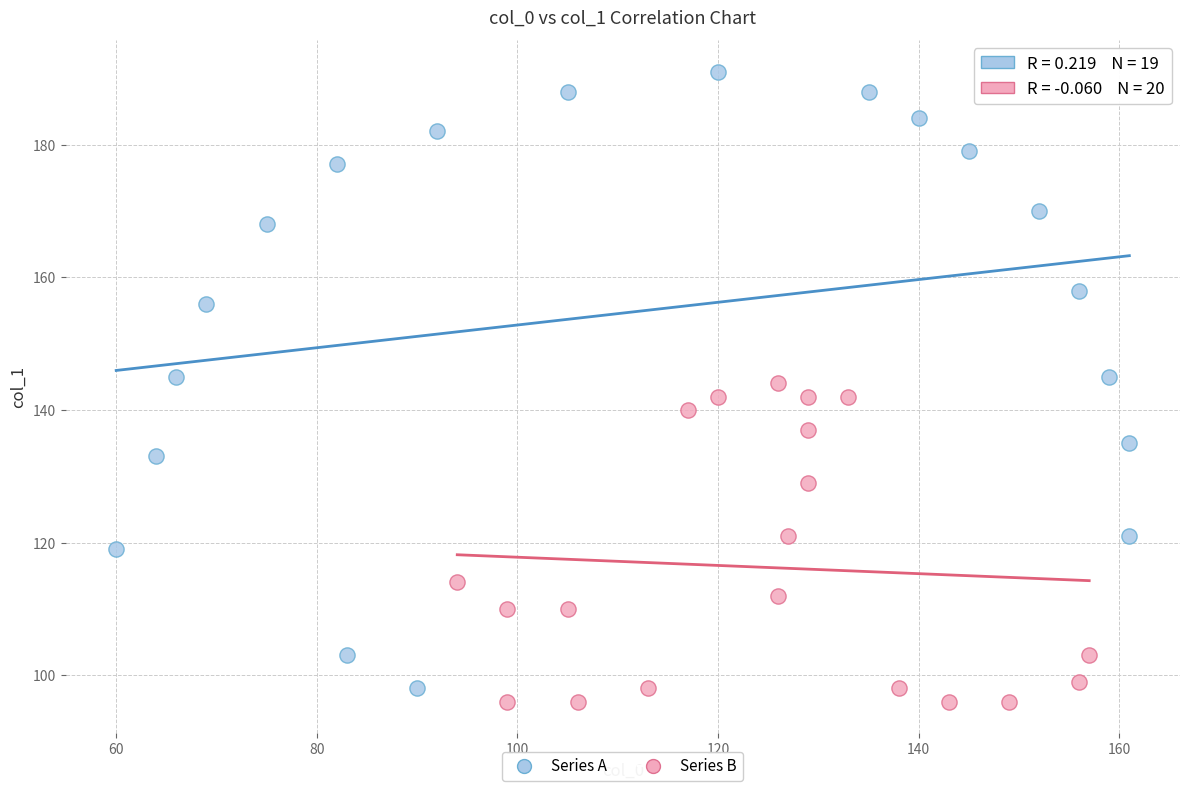

Which series contains the highest Y value?

Series A